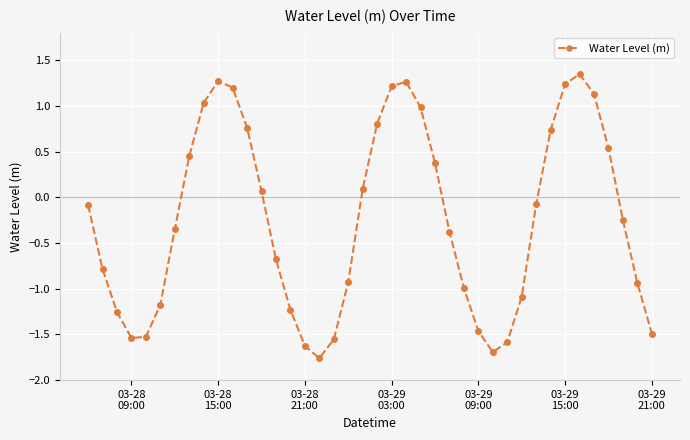

How many points are lower than both their immediate neighbors (excluding endpoints)?

3